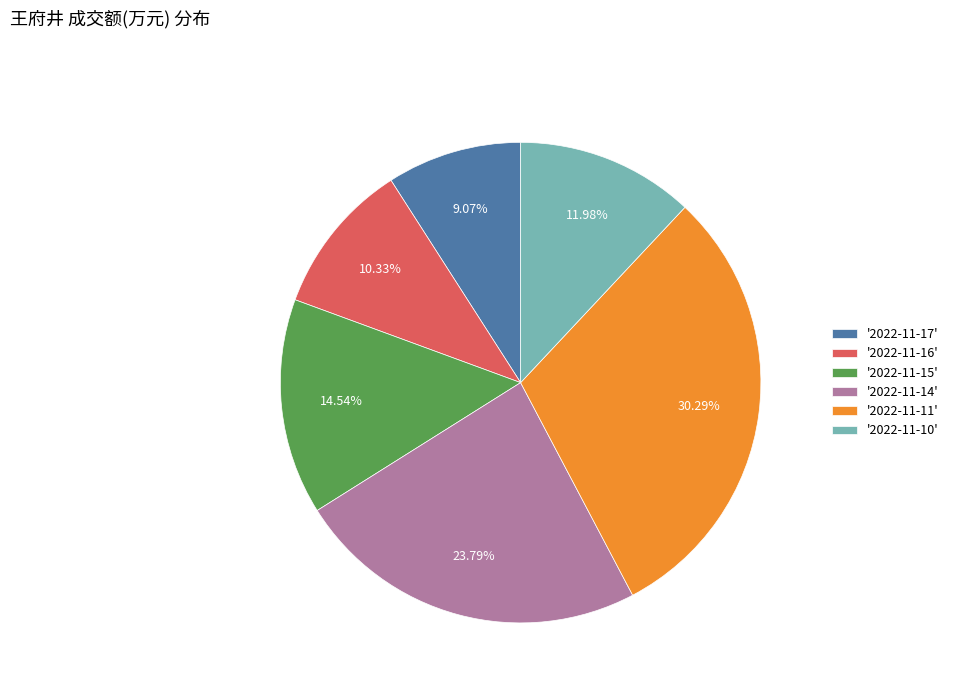

Does any single category account for the majority?

No